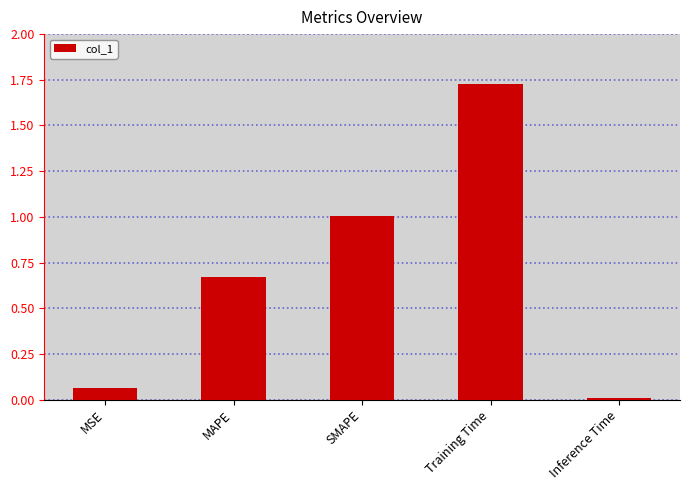

Which label corresponds to the smallest value in the chart?

Inference Time